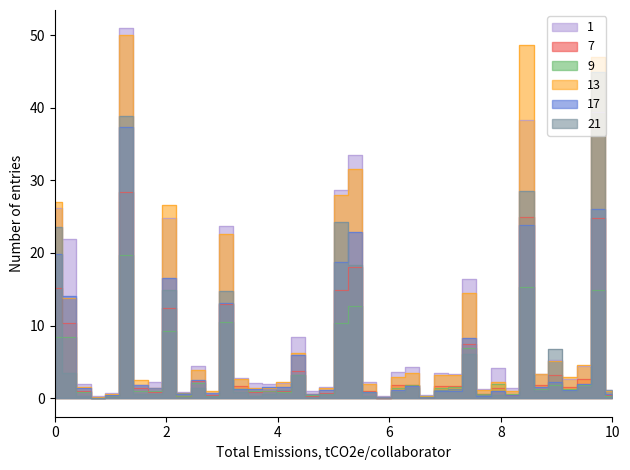

Does the chart display data point markers on the line(s)?

No